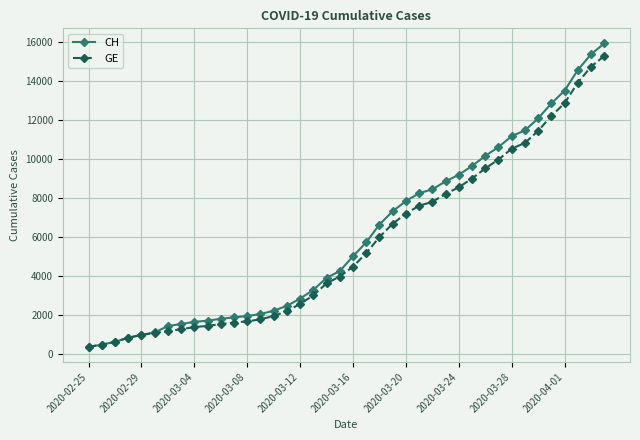

What is the greatest value displayed?

15926